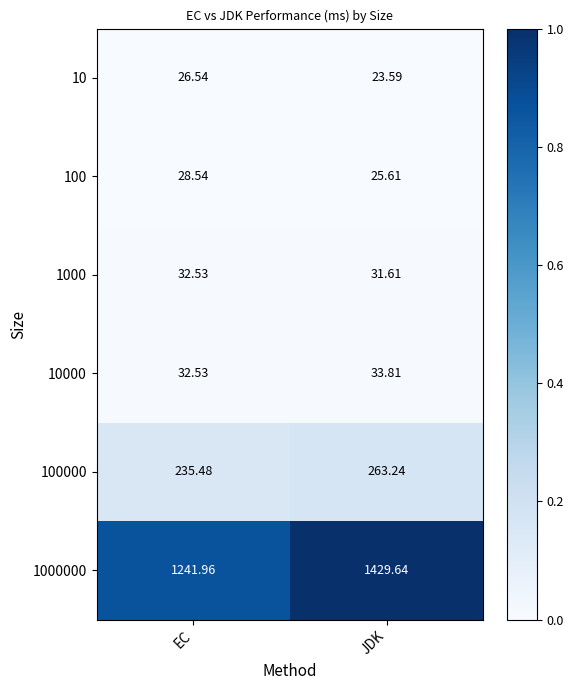

Is the value of 10 at EC greater than the value of 100000 at EC?

No